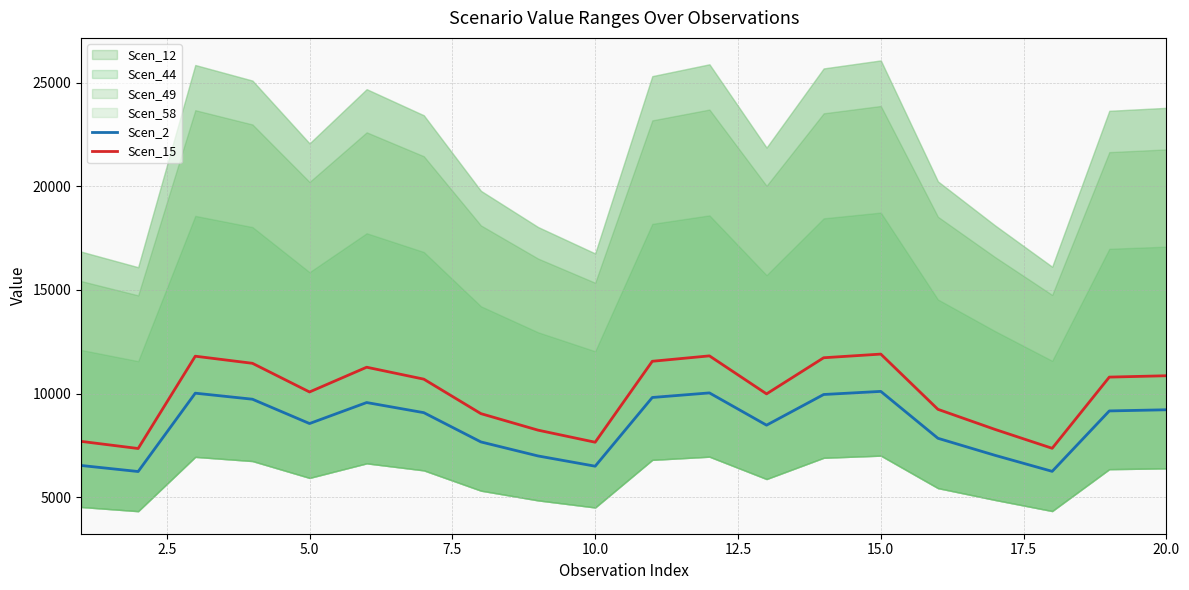

Reading left to right, list all the values displayed in this chart.

Scen_2: 6528.5	6236.5	10016.7	9725.9	8551.6	9565.2	9077.0	7664.4	6987.7	6493.5	9808.8	10030.1	8473.4	9953.0	10102.8	7840.7	7017.7	6245.1	9160.6	9216.2
Scen_15: 7691.5	7347.4	11801.0	11458.4	10074.9	11269.0	10693.9	9029.7	8232.5	7650.2	11556.1	11816.8	9982.8	11726.0	11902.4	9237.4	8267.8	7357.5	10792.4	10857.9